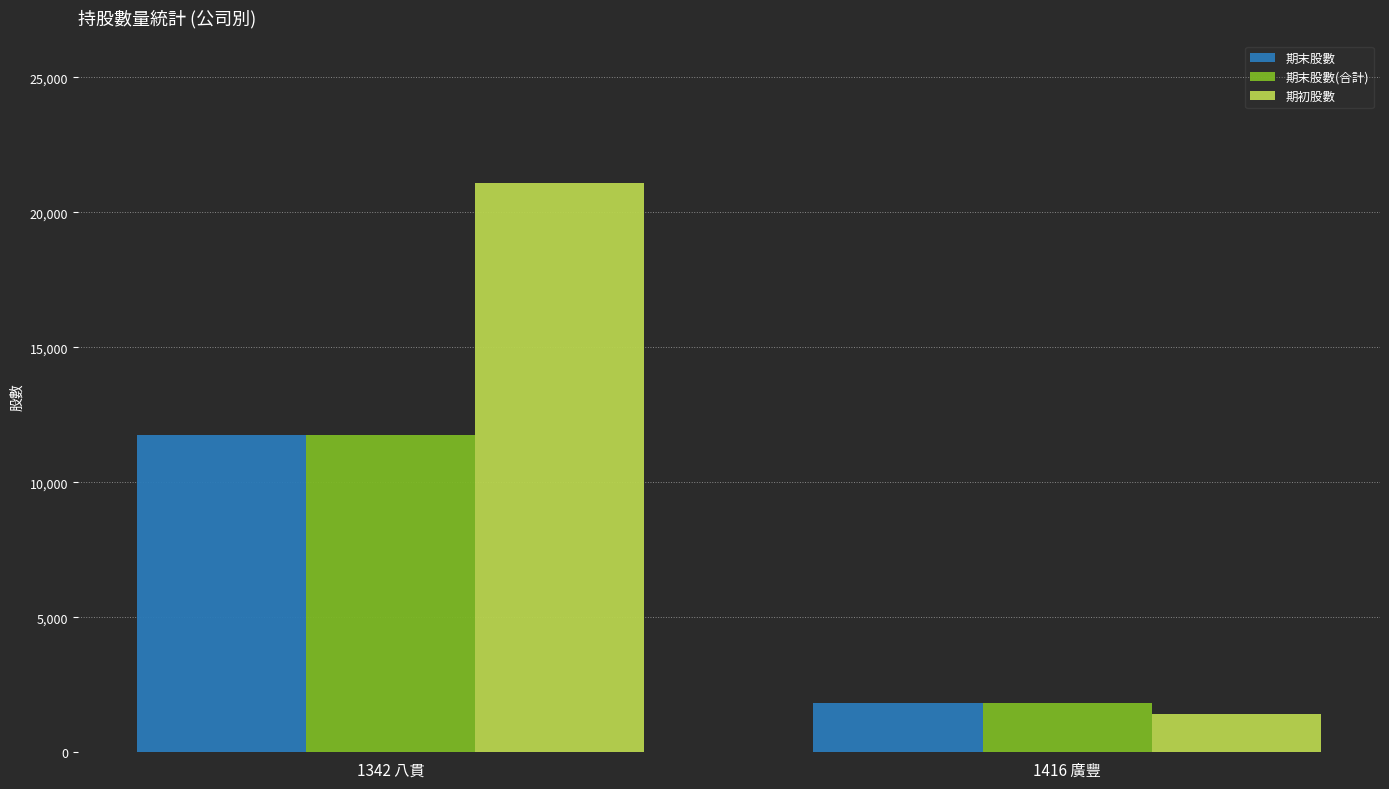

What is the label of the 2nd bar from the left?

1416 廣豐